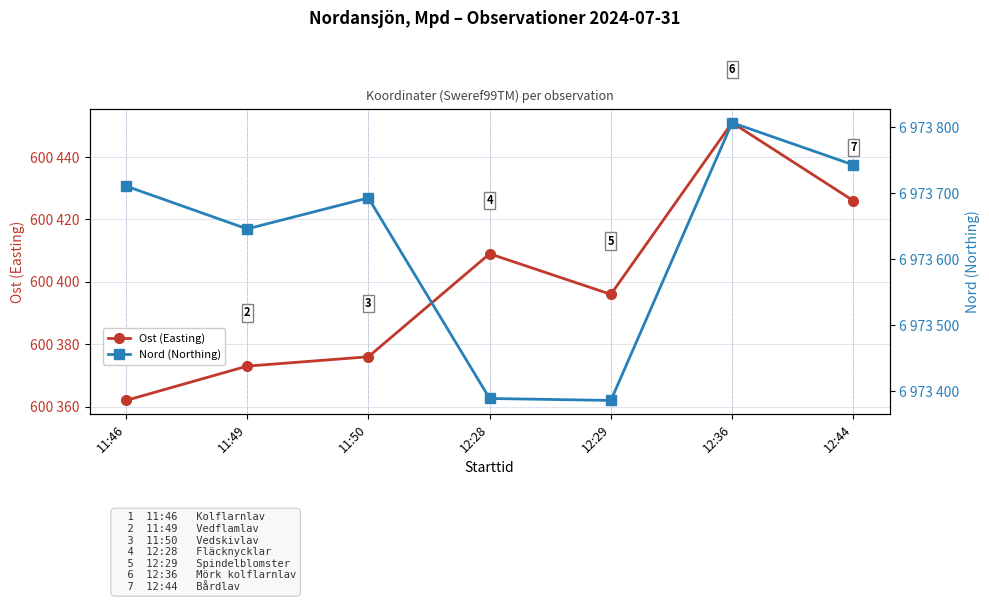

Is it true that Ost (Easting) equals 600376 at 11:50?

True